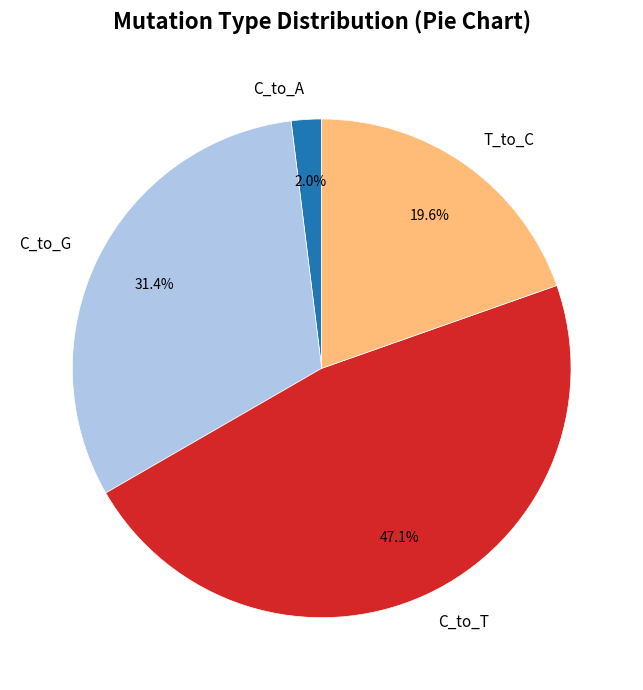

Combined, do T_to_C and C_to_A account for over 50%?

No